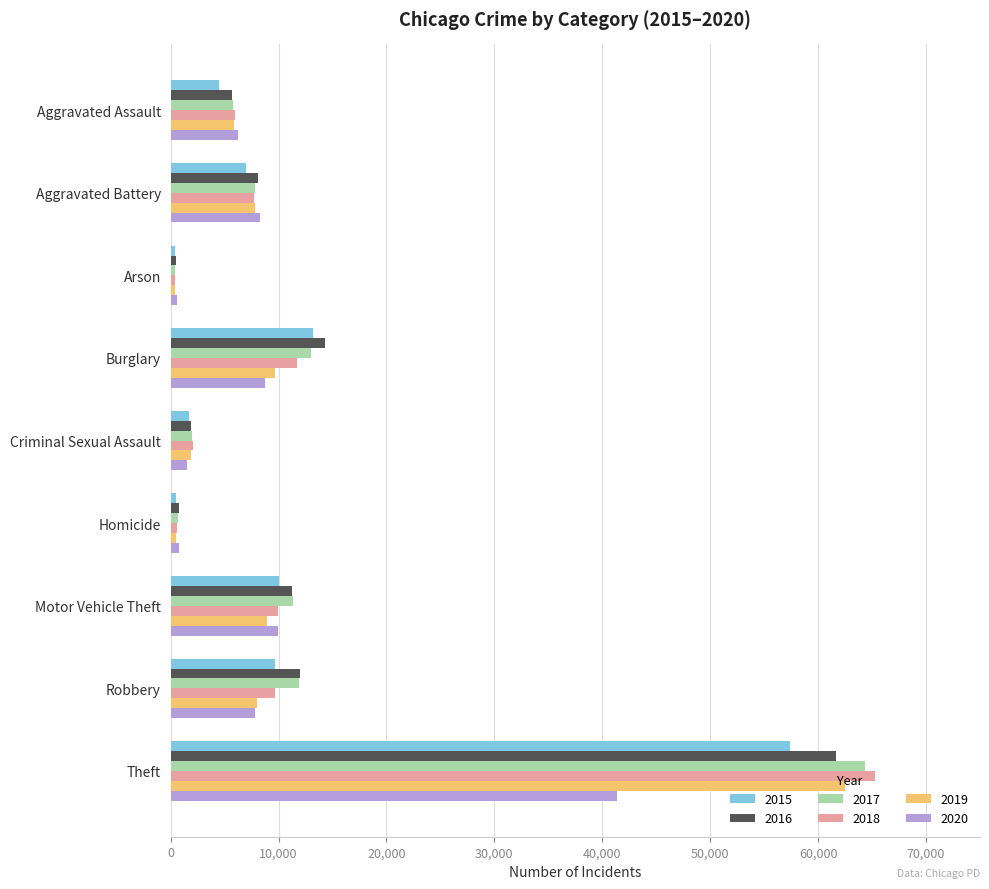

True or false: 2020 has a value of 11830 at Robbery.

False